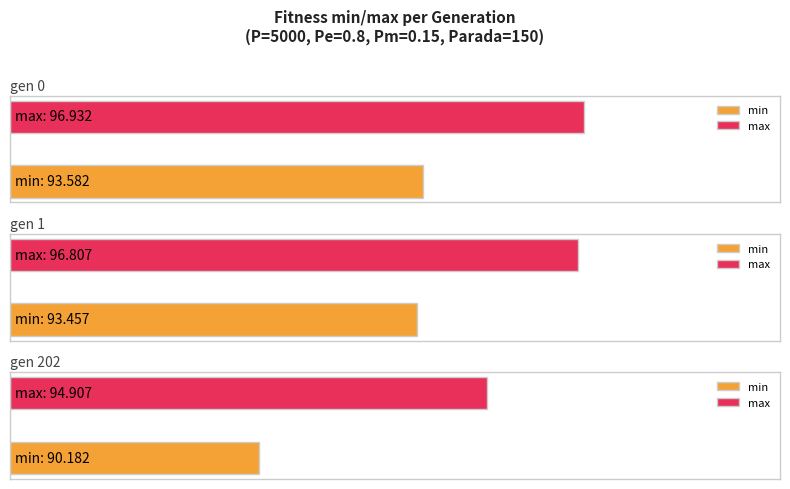

What is the greatest value displayed?

96.9